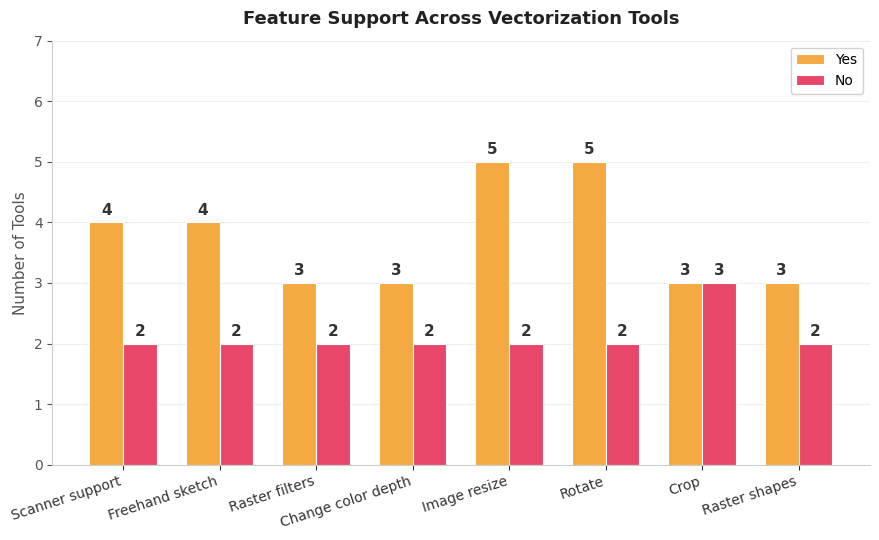

Rank the series at Rotate from lowest to highest value.

No, Yes